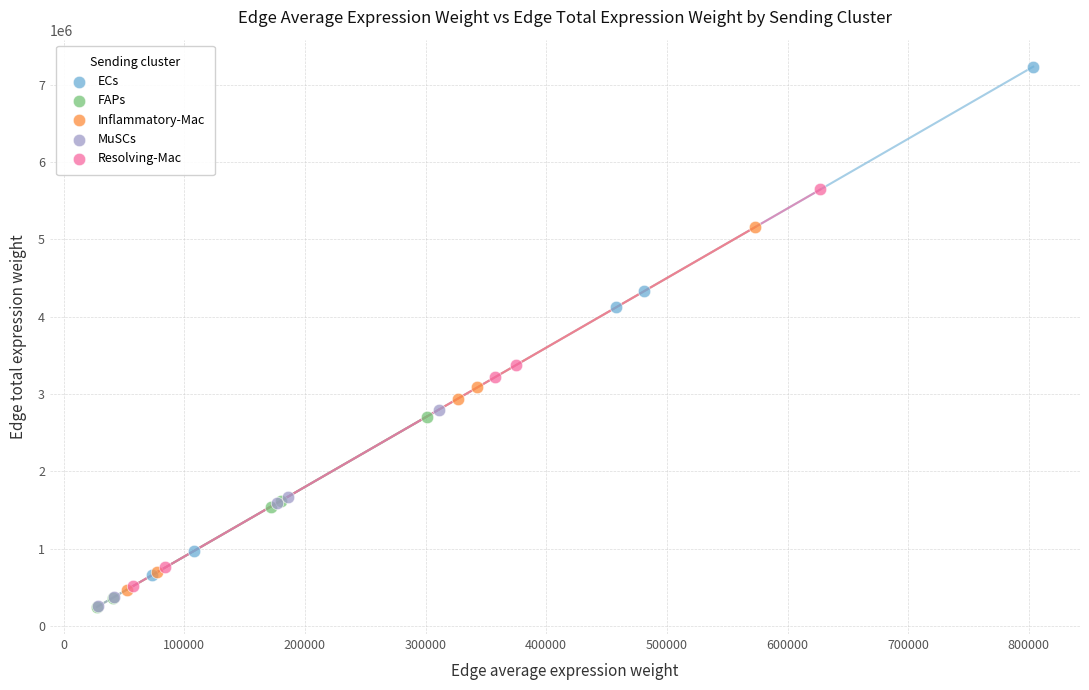

Which series reaches the maximum Y coordinate?

ECs